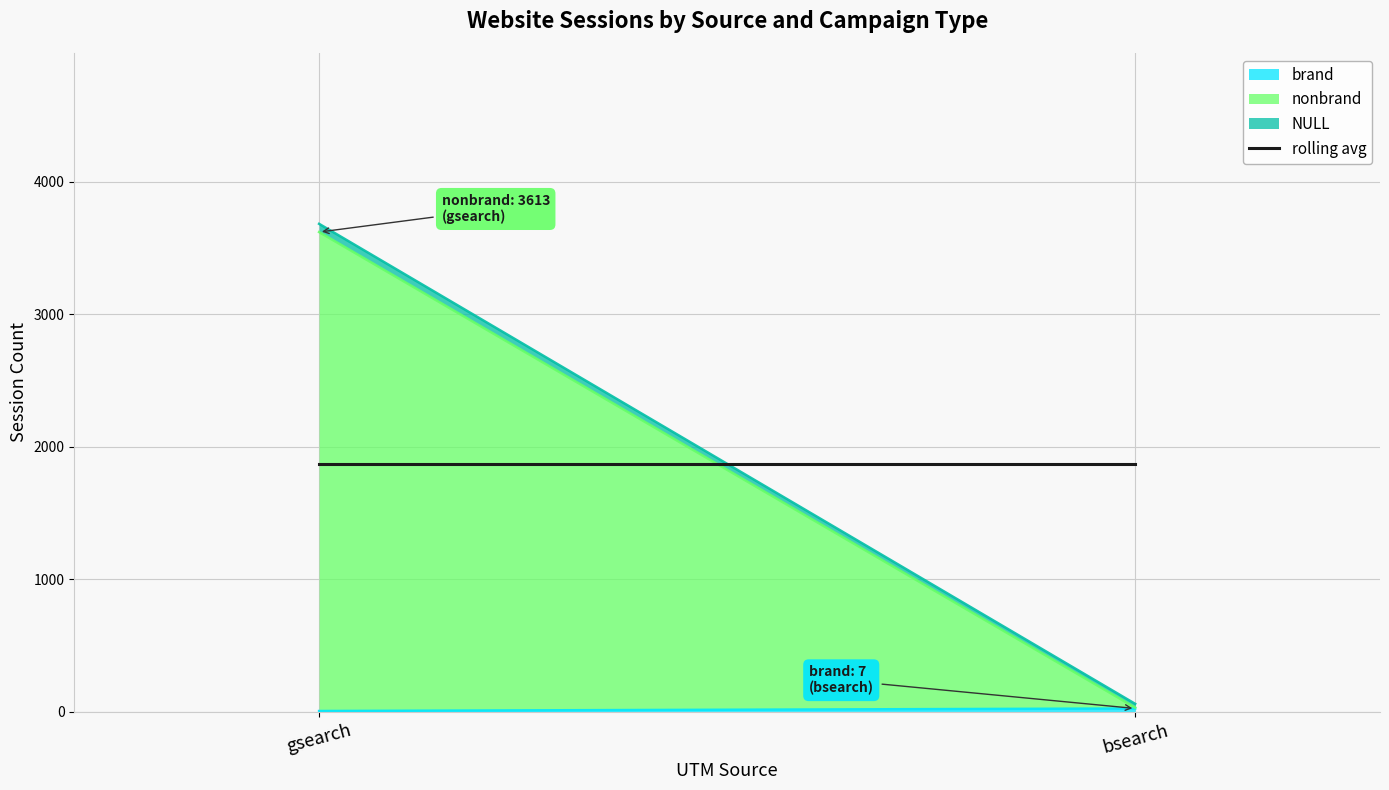

The NULL series shows 83 at gsearch. True or false?

False